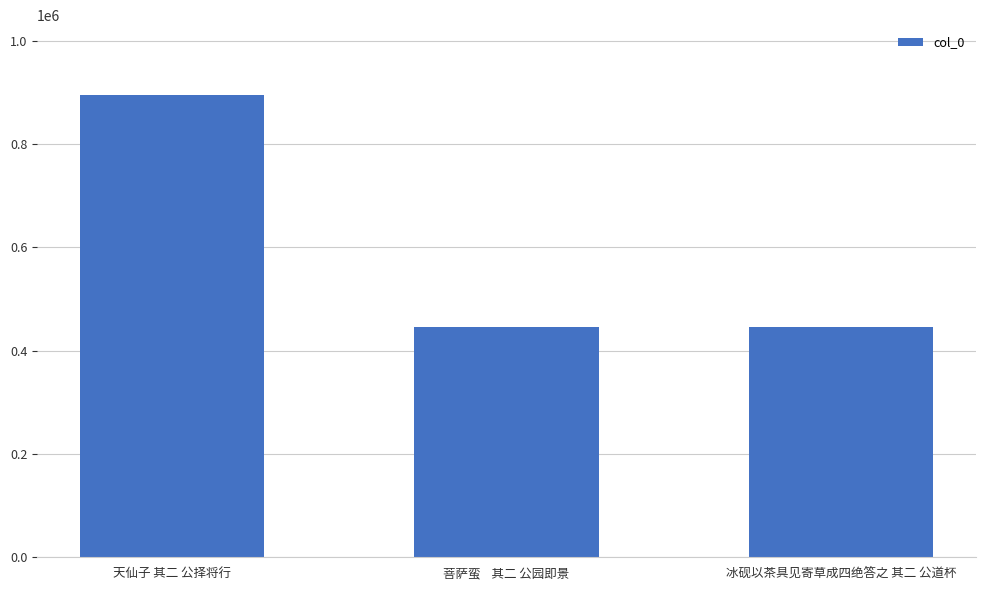

At which label is the value closest to 670493?

菩萨蛮    其二 公园即景